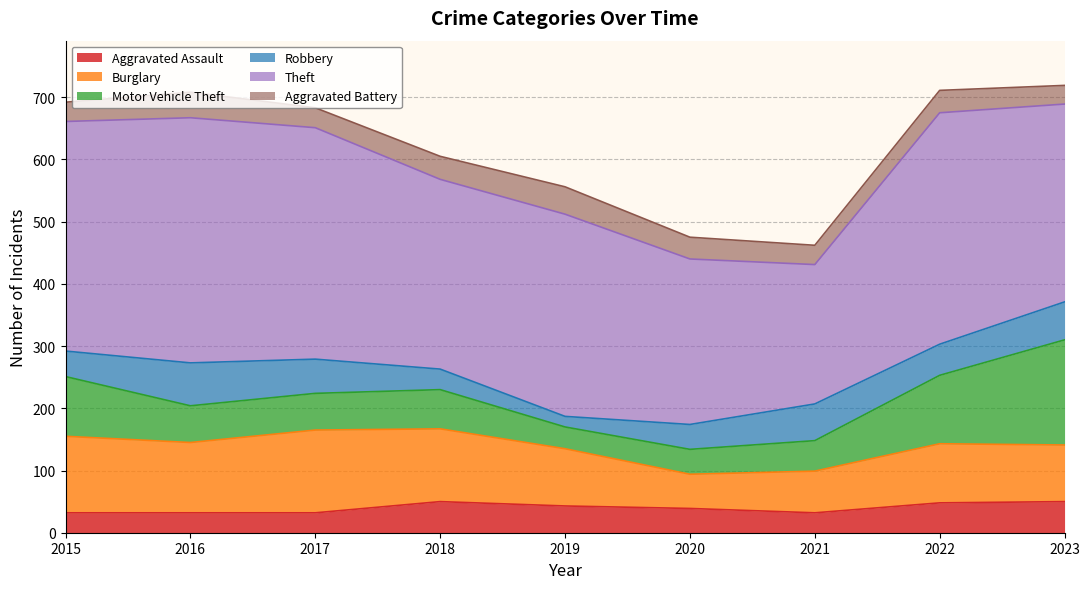

What is the value of the Aggravated Battery point at the 1st from the left?

31